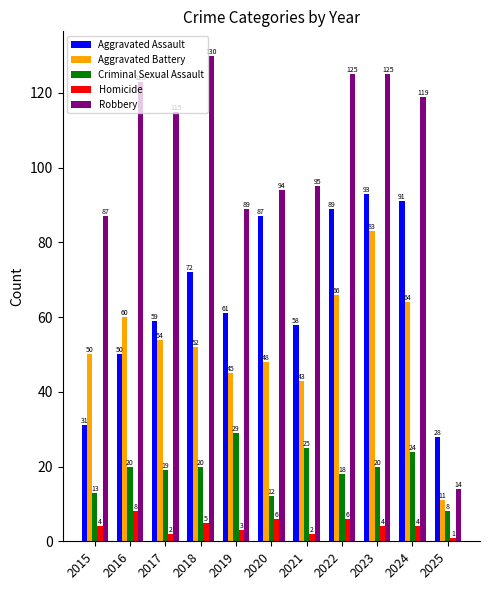

Reading left to right, list all the values displayed in this chart.

Aggravated Assault: 2015=31	2016=50	2017=59	2018=72	2019=61	2020=87	2021=58	2022=89	2023=93	2024=91	2025=28
Aggravated Battery: 2015=50	2016=60	2017=54	2018=52	2019=45	2020=48	2021=43	2022=66	2023=83	2024=64	2025=11
Criminal Sexual Assault: 2015=13	2016=20	2017=19	2018=20	2019=29	2020=12	2021=25	2022=18	2023=20	2024=24	2025=8
Homicide: 2015=4	2016=8	2017=2	2018=5	2019=3	2020=6	2021=2	2022=6	2023=4	2024=4	2025=1
Robbery: 2015=87	2016=123	2017=115	2018=130	2019=89	2020=94	2021=95	2022=125	2023=125	2024=119	2025=14